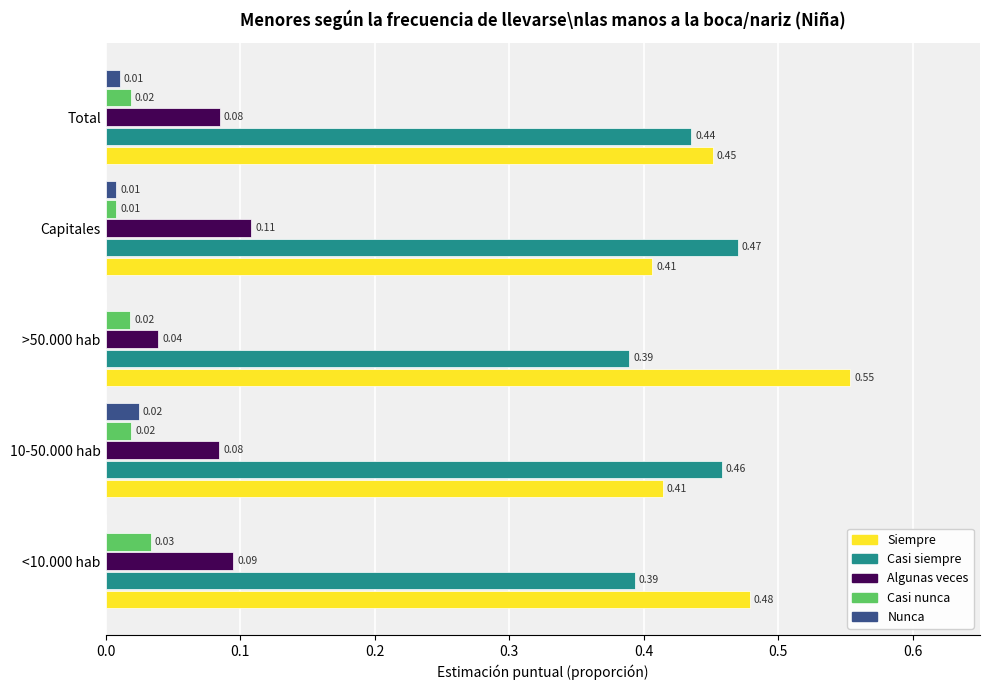

Which series has the largest total across all categories?

Siempre